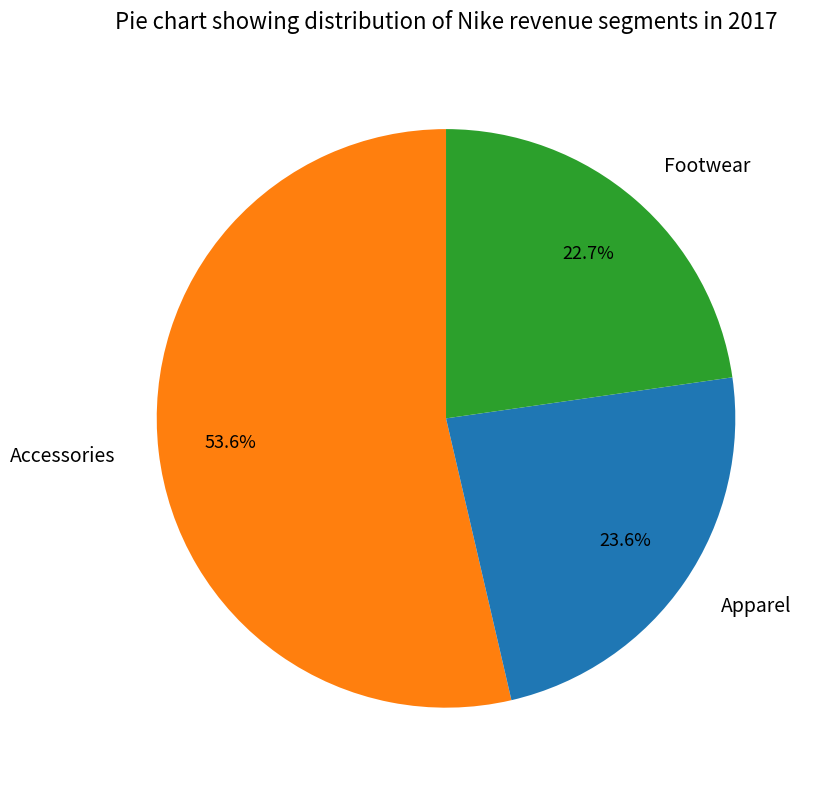

Which slice is the largest?

Accessories